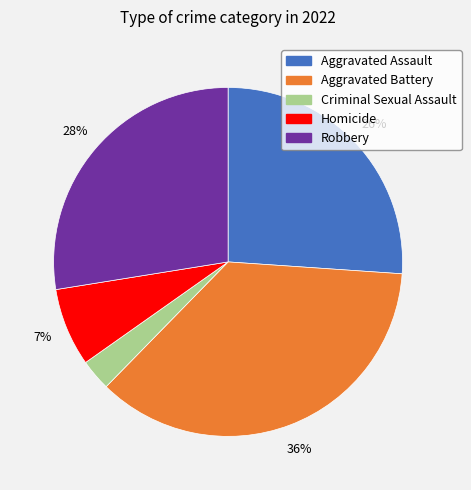

Count the number of slices in the pie.

5